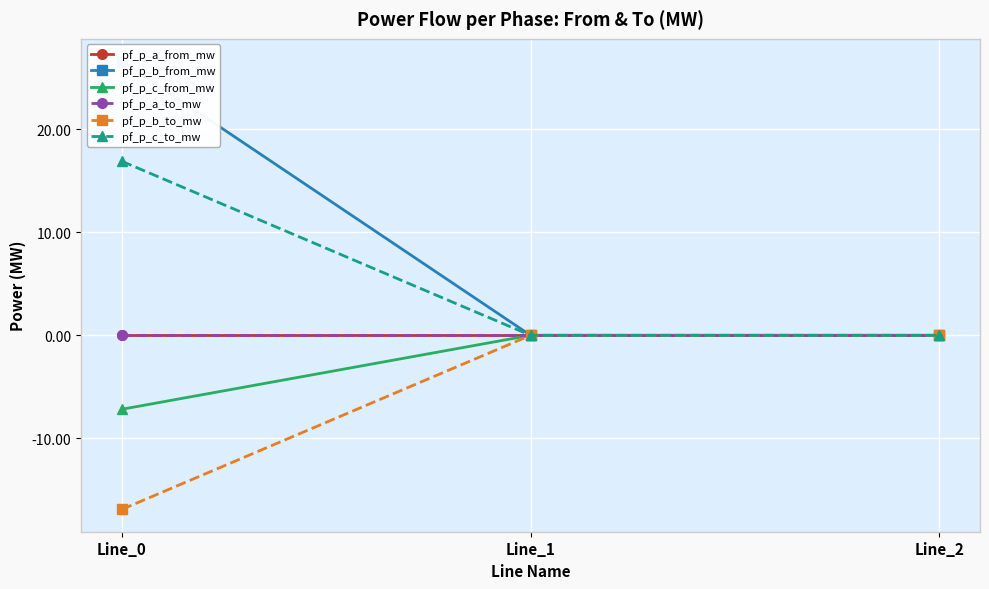

What is the value of the pf_p_b_from_mw point at the 1st from the left?

26.6